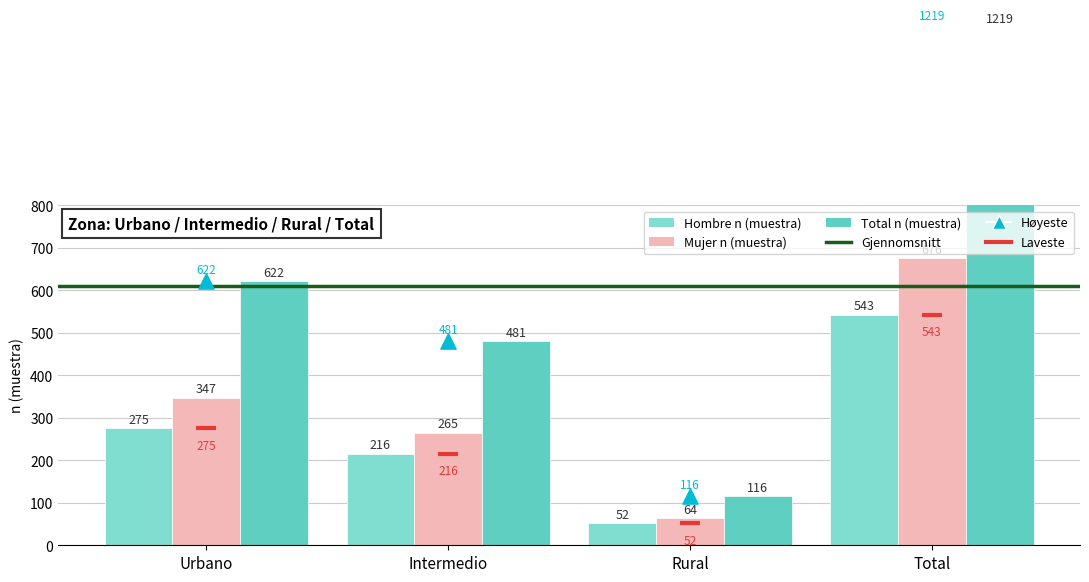

Which series has the largest total across all categories?

Total n (muestra)